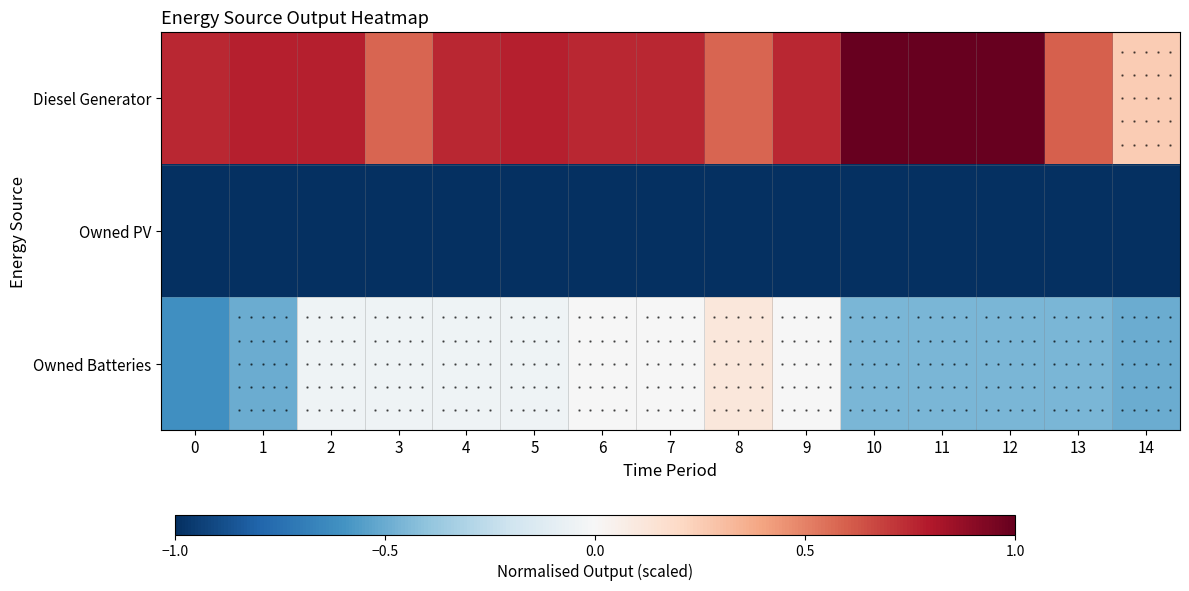

List the series in order of their overall mean, highest first.

Diesel Generator, Owned Batteries, Owned PV